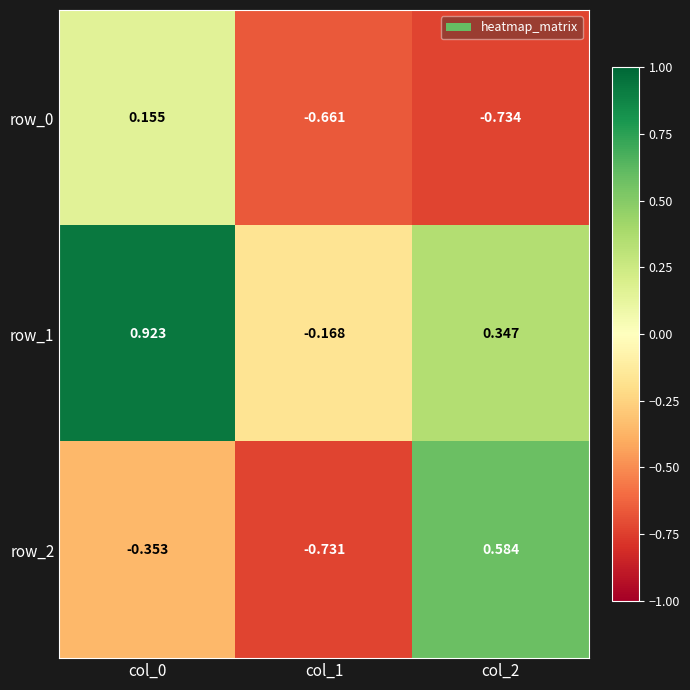

Which category has the highest value across all series?

col_0